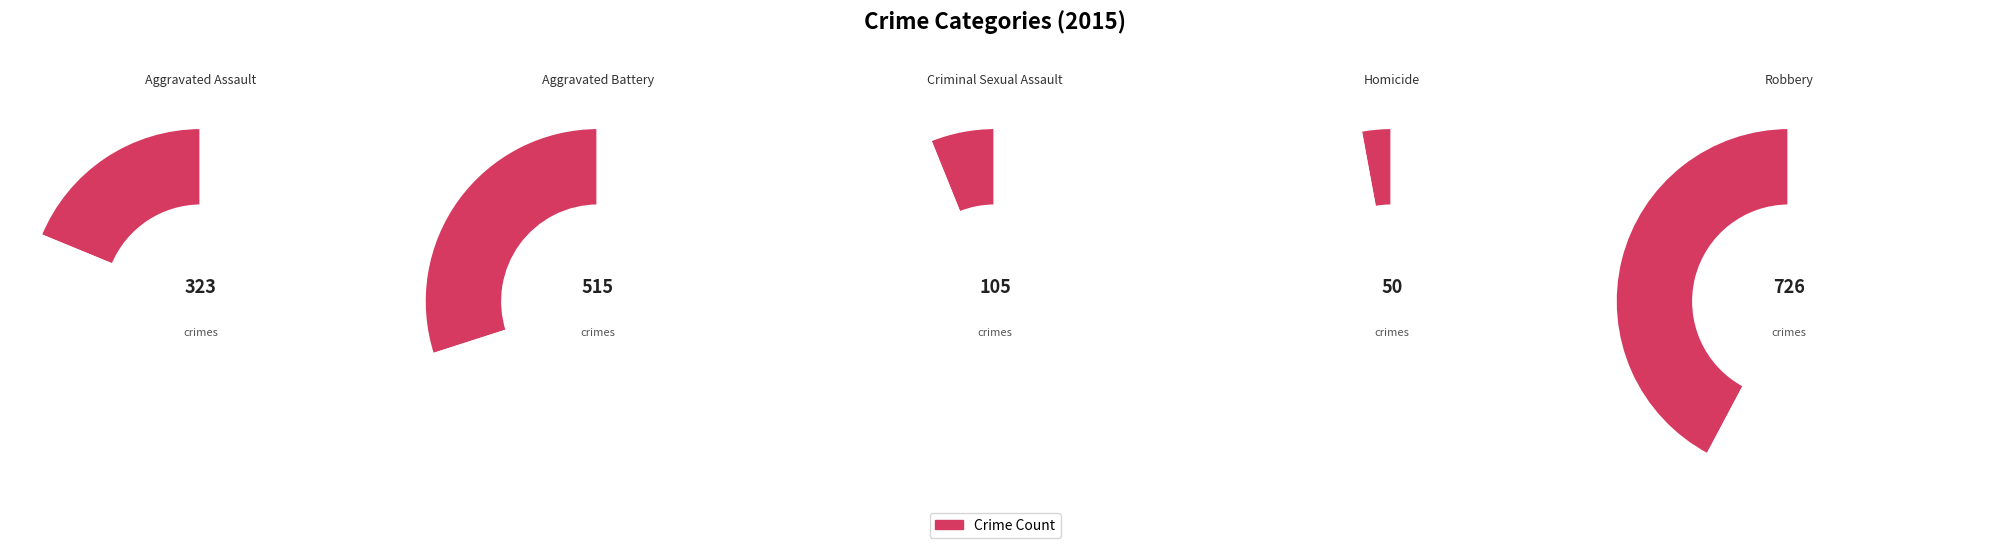

Is it true that Homicide is 3% of the pie?

True